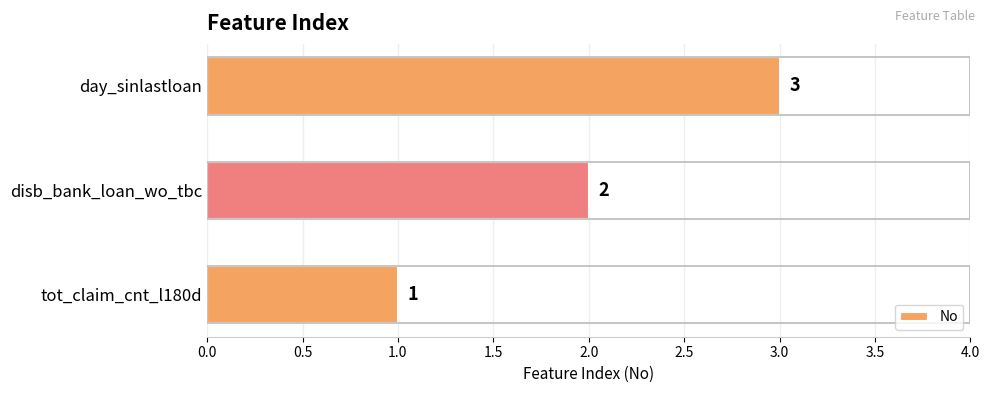

What is the sum of all values?

6